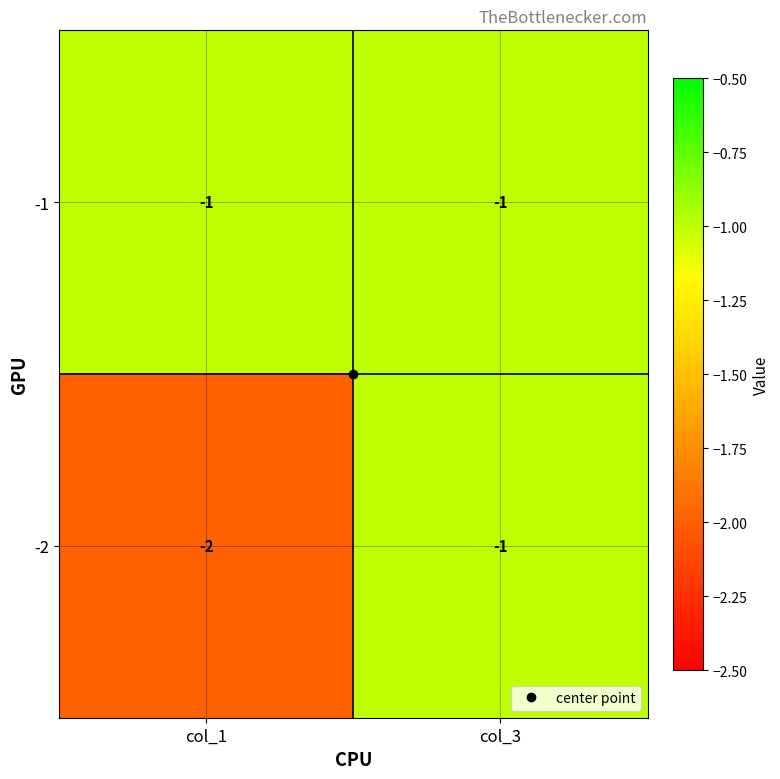

Between col_1 and col_3, which series saw the biggest shift?

-2